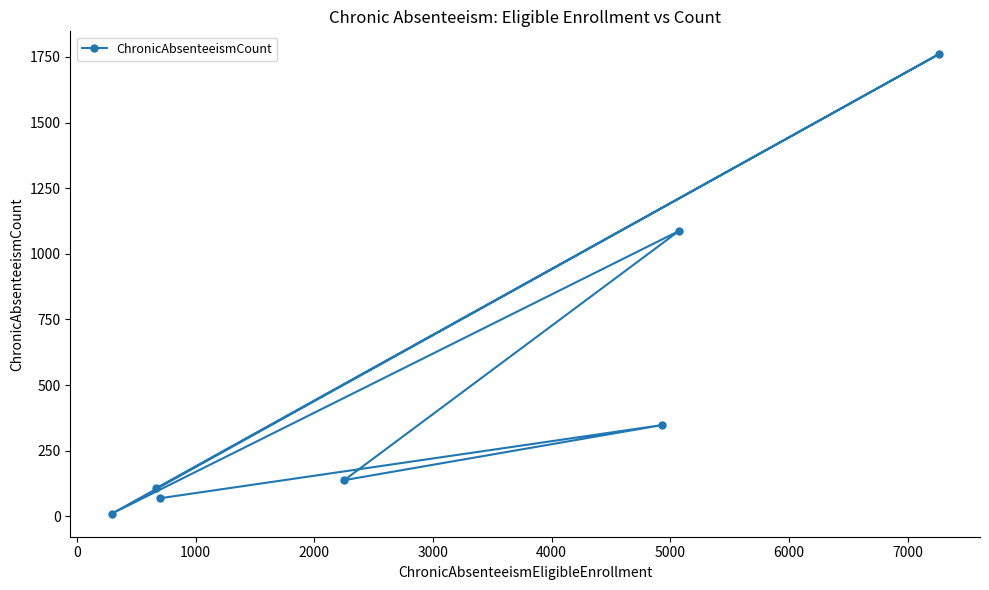

What is the difference between the maximum and minimum values?

1750